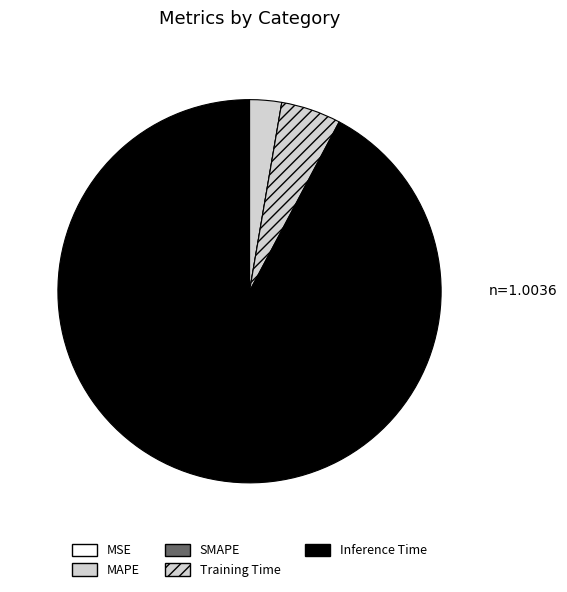

Is Inference Time the majority of the pie?

Yes